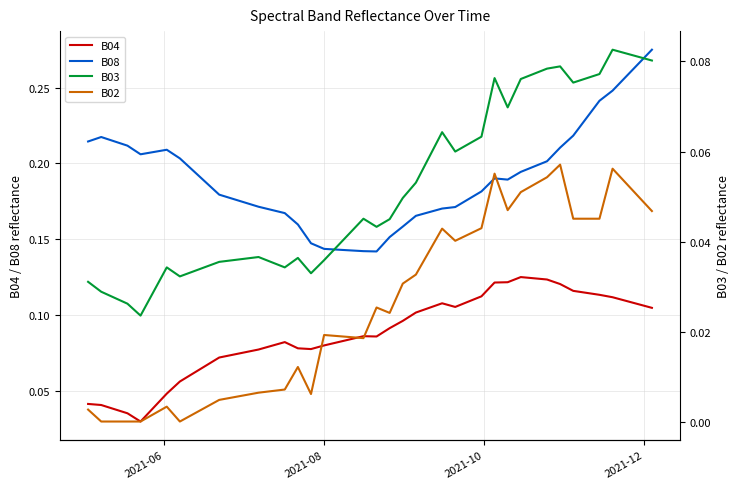

True or false: B04 and B08 intersect in this chart.

False